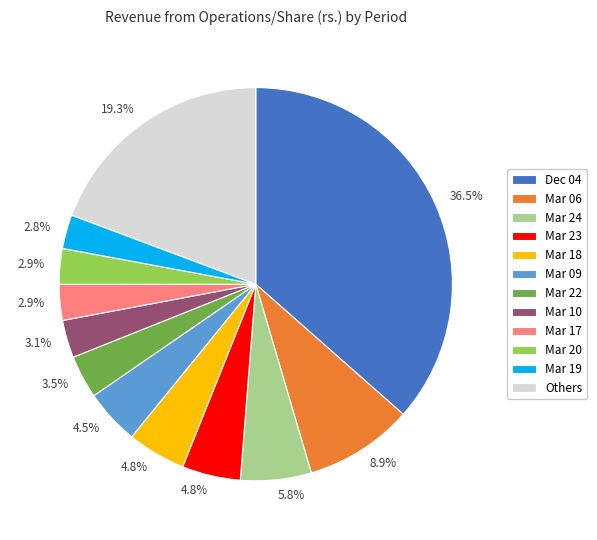

True or false: Mar 24 accounts for 1% of the total.

False